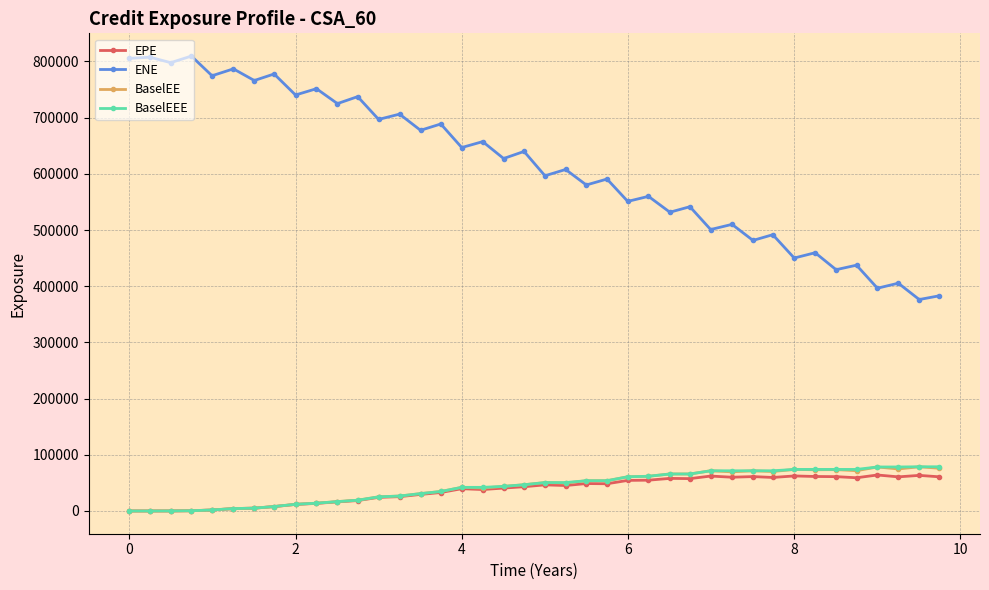

True or false: BaselEEE and ENE intersect in this chart.

False